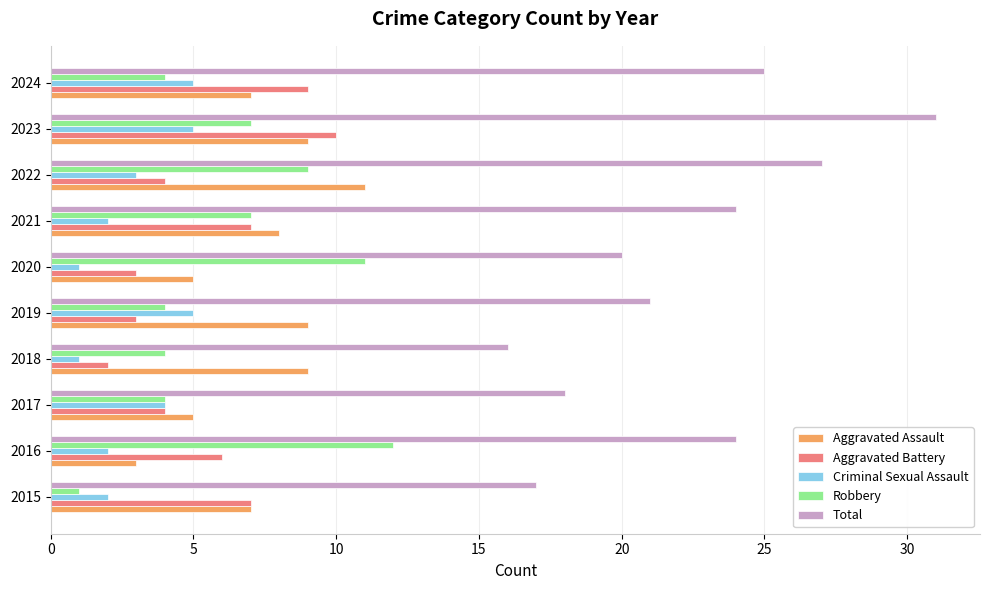

True or false: Criminal Sexual Assault has a value of 3 at 2021.

False